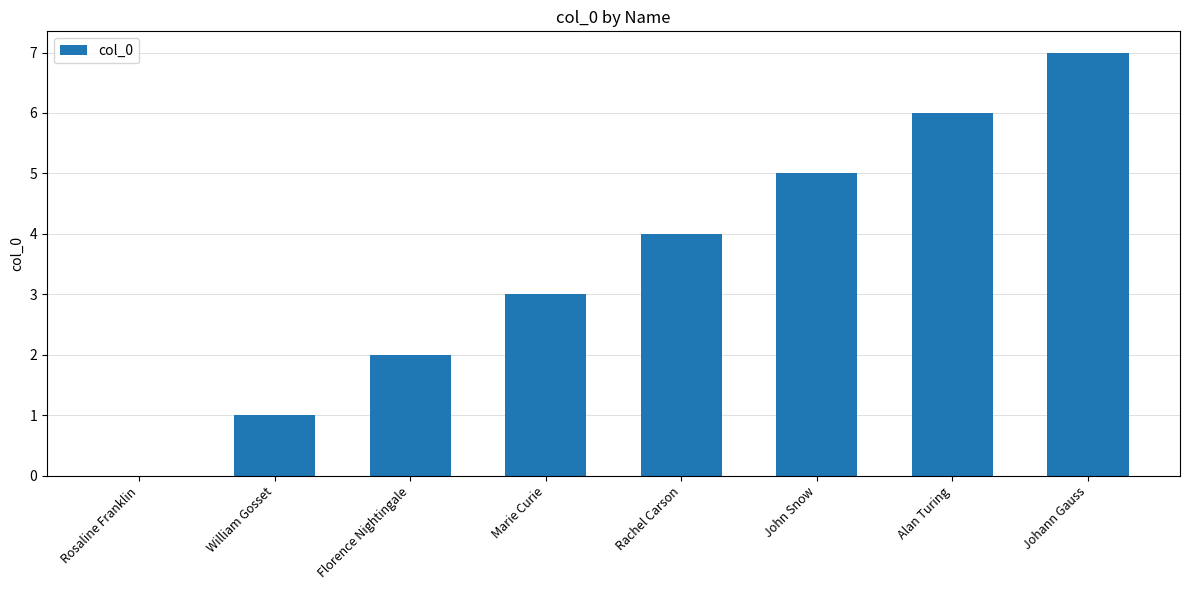

Are the bars grouped side by side (vs. stacked)?

No